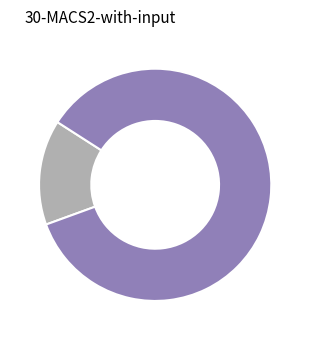

Is there any slice that represents more than half of the pie?

Yes